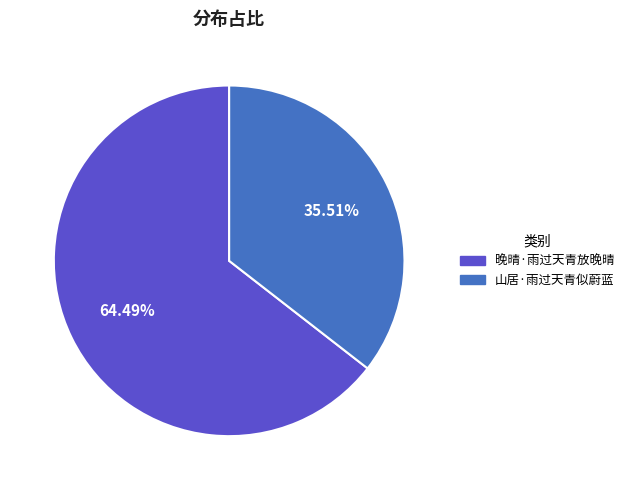

To the nearest percent, what is the difference between the 晚晴·雨过天青放晚晴 and 山居·雨过天青似蔚蓝 slice percentages?

29%